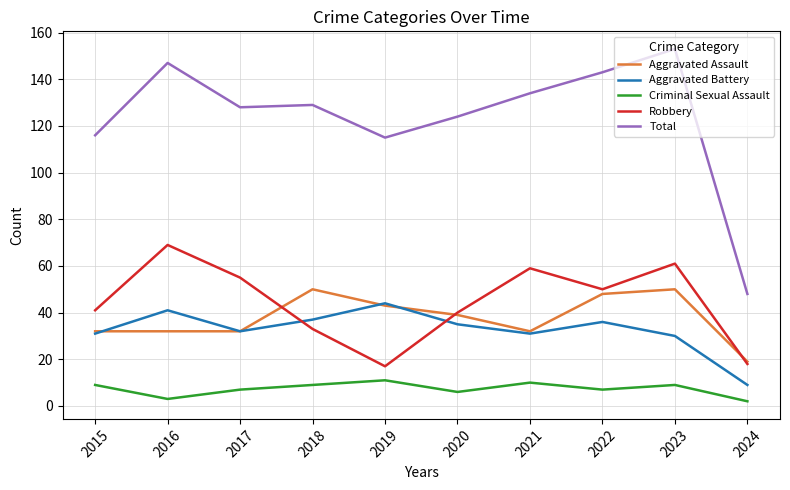

What is the difference between the second highest and minimum values in the Aggravated Assault series?

31